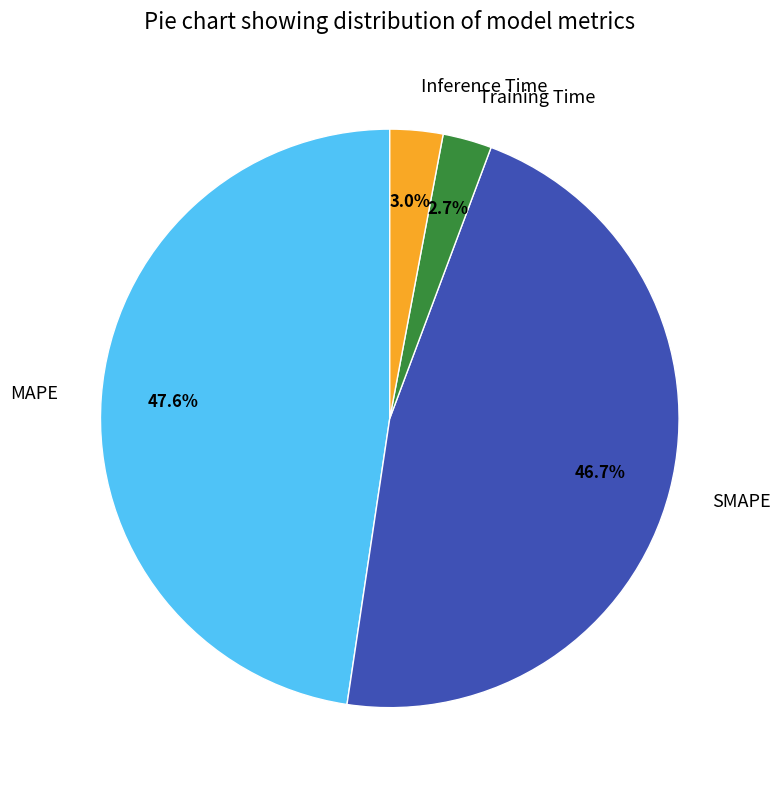

Which slice is the largest?

MAPE